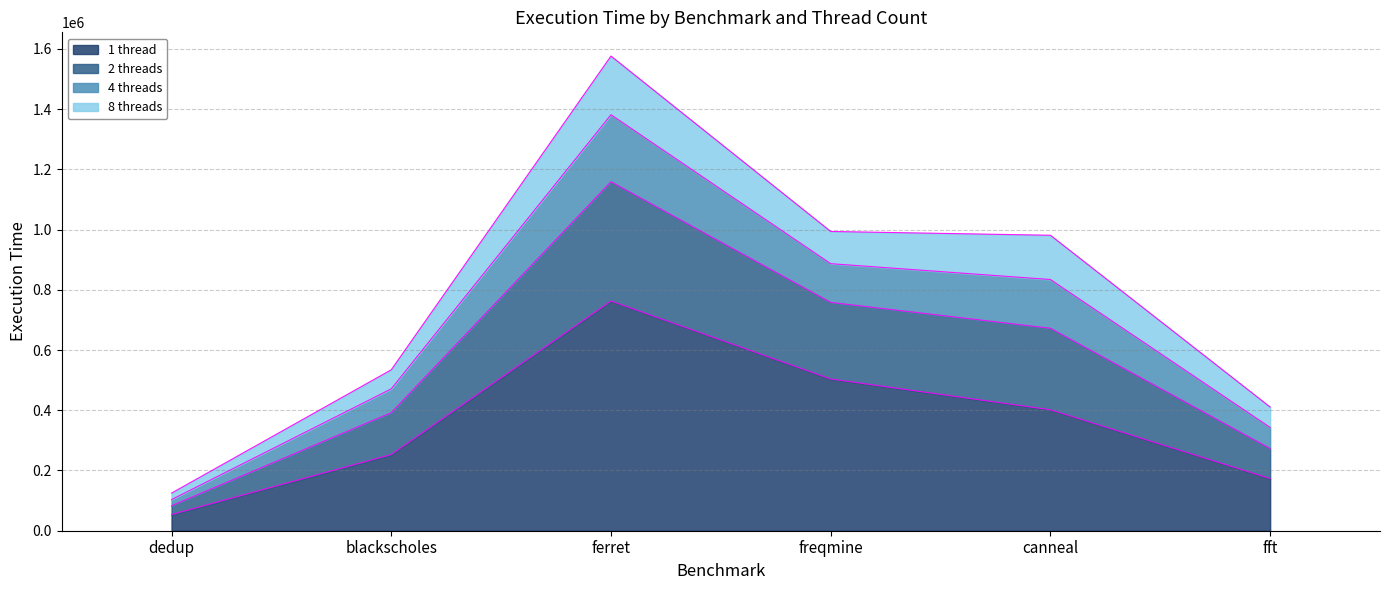

True or false: 1 thread and 2 threads intersect in this chart.

False